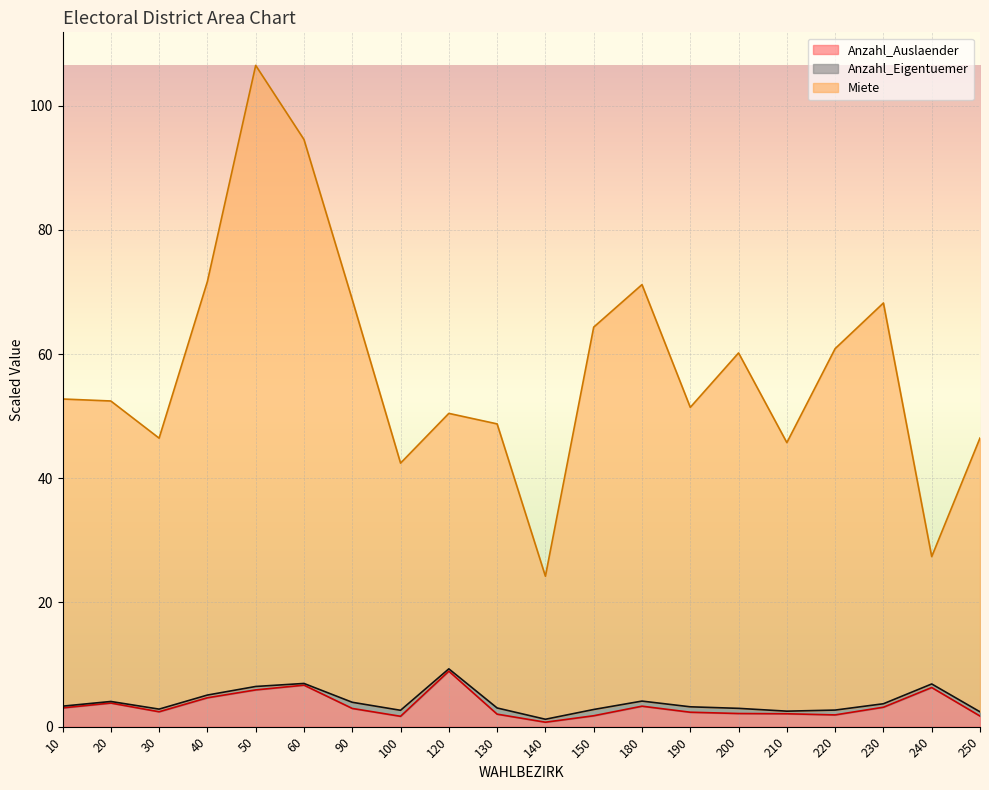

At which category does the chart reach its peak across all series?

50